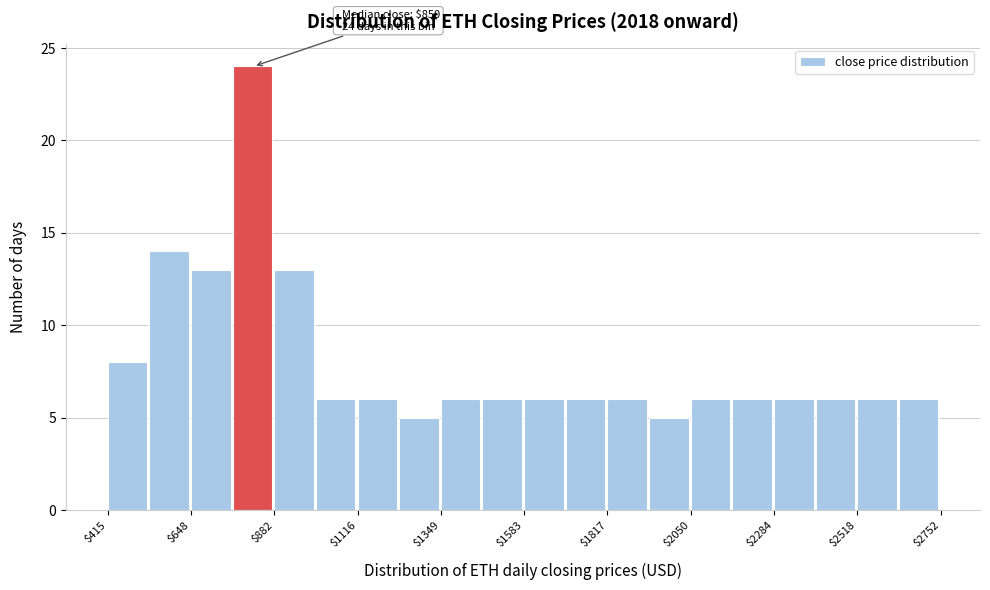

Read against the x-axis, roughly where is the centre of the tallest bar?

800